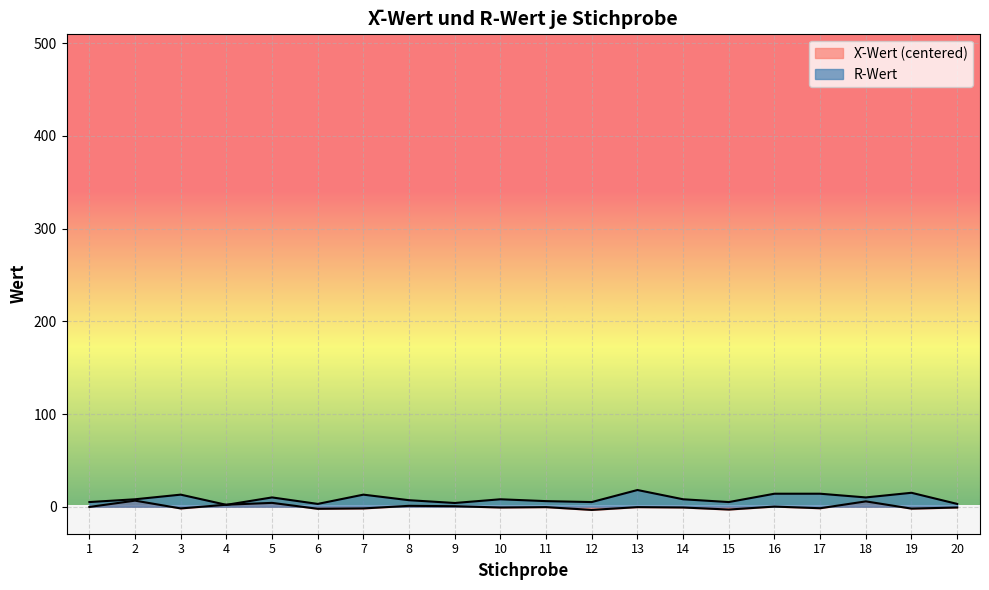

What is the smallest value displayed?

-3.5